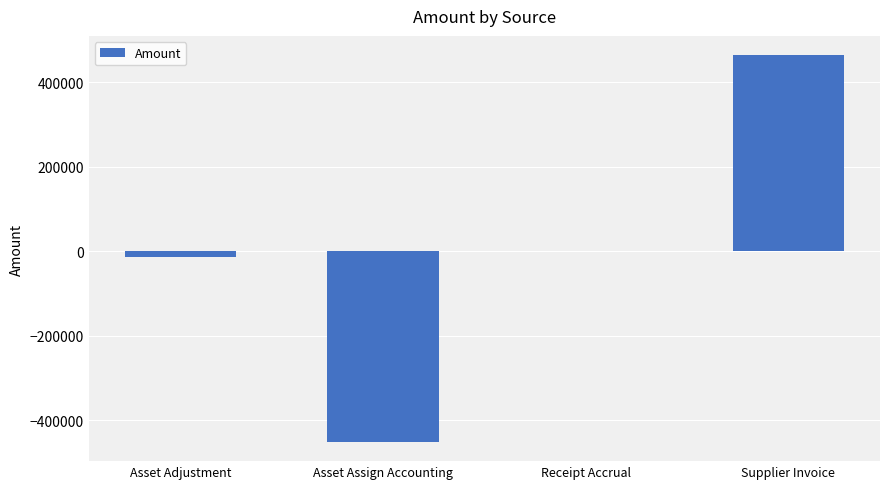

At which category does the chart reach its peak across all series?

Supplier Invoice